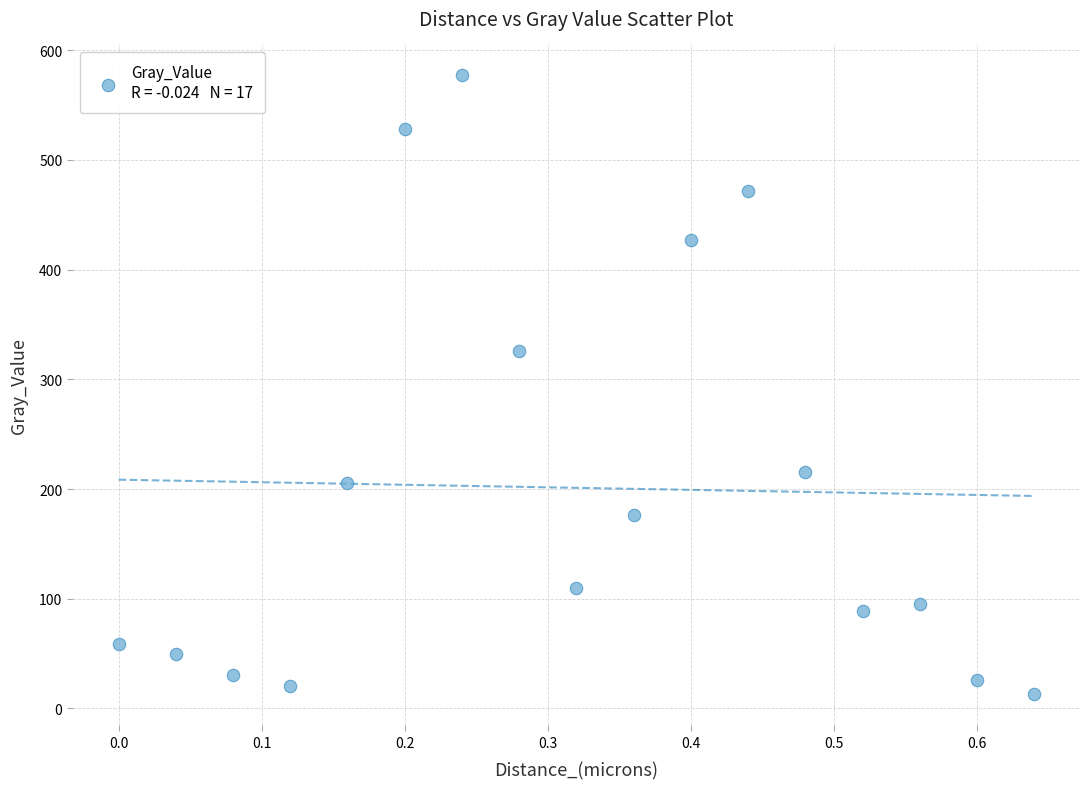

What is the range of Y values (max minus min)?

564.2